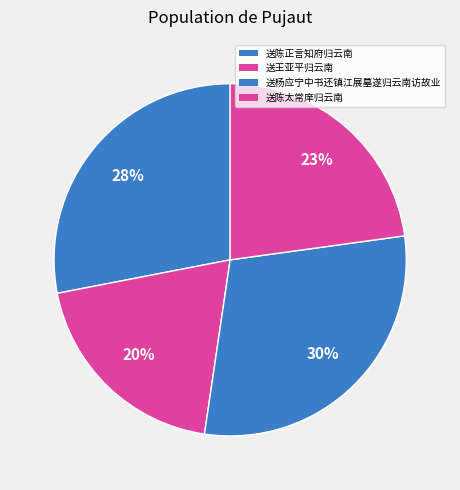

To the nearest percent, what is the difference between the 送杨应宁中书还镇江展墓遂归云南访故业 and 送王亚平归云南 slice percentages?

10%